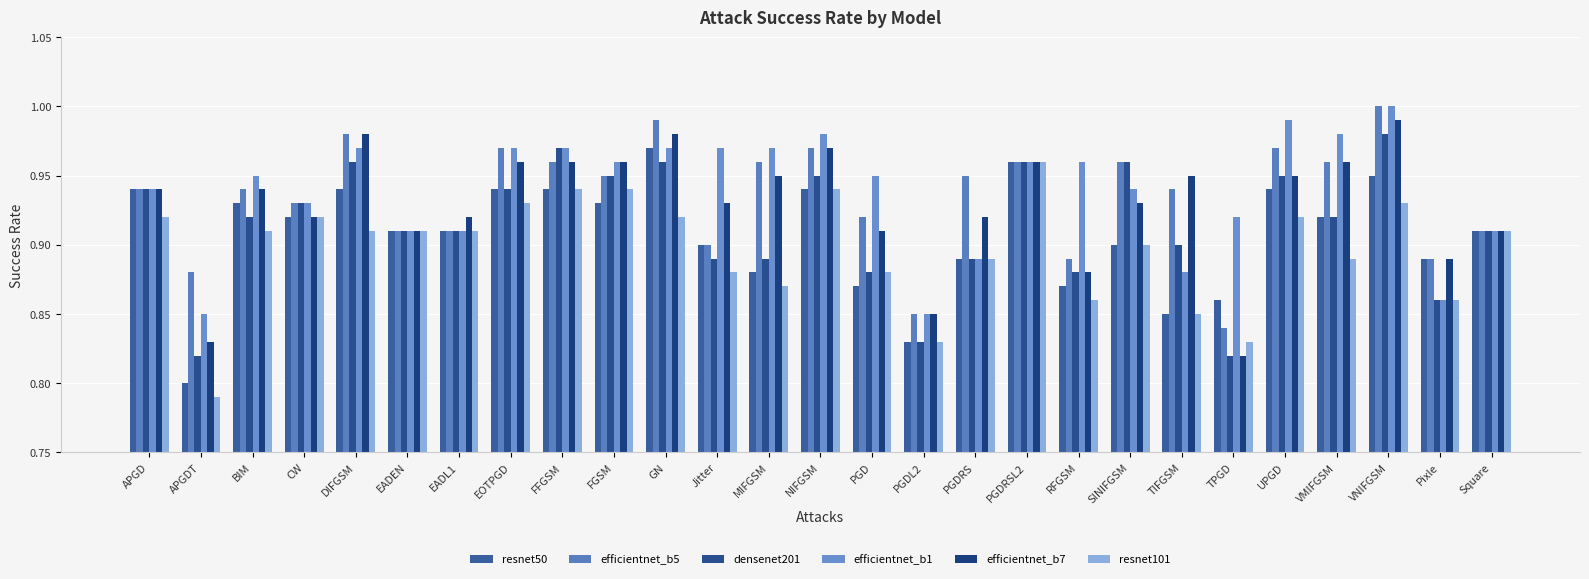

What is the difference between the efficientnet_b7 values at RFGSM and UPGD?

0.1